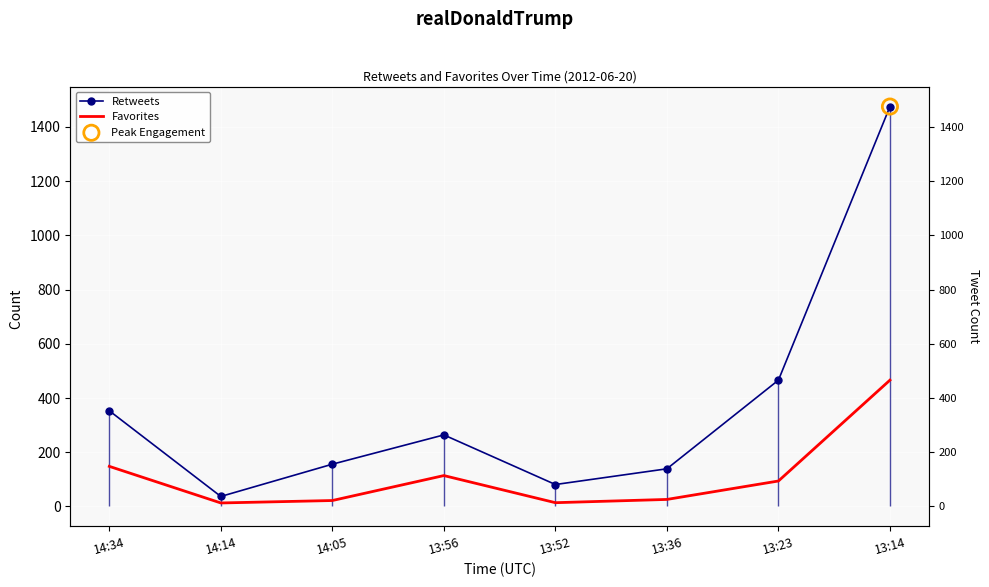

At which category is the sum across all series the highest?

13:14